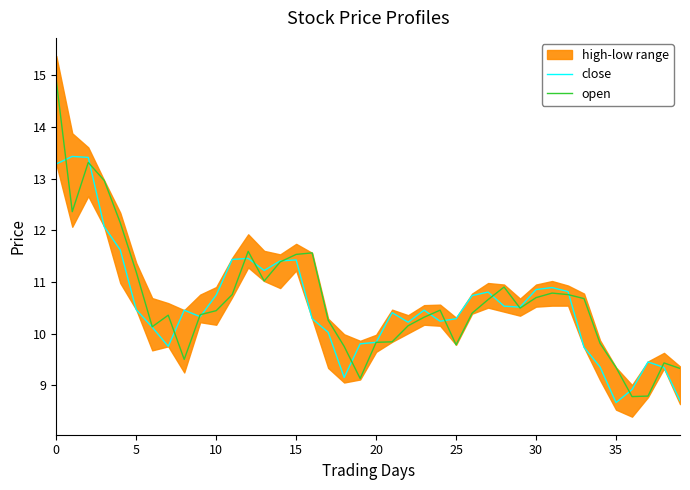

What is the approximate value of open at 14?

11.4